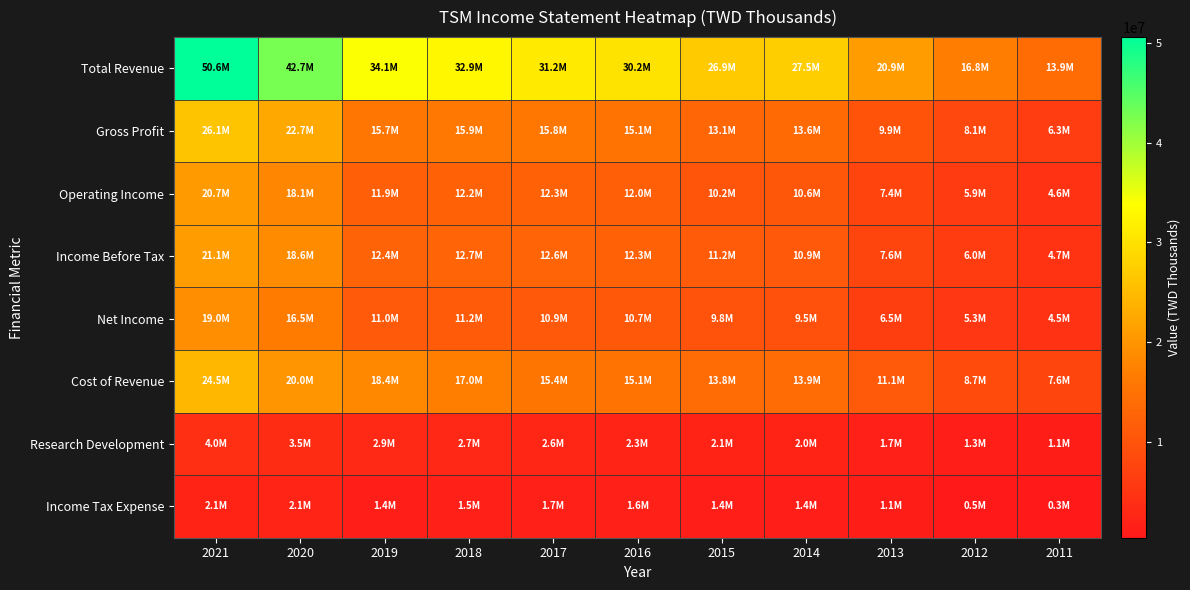

What is the difference between the highest and lowest values at 2017?

29471800